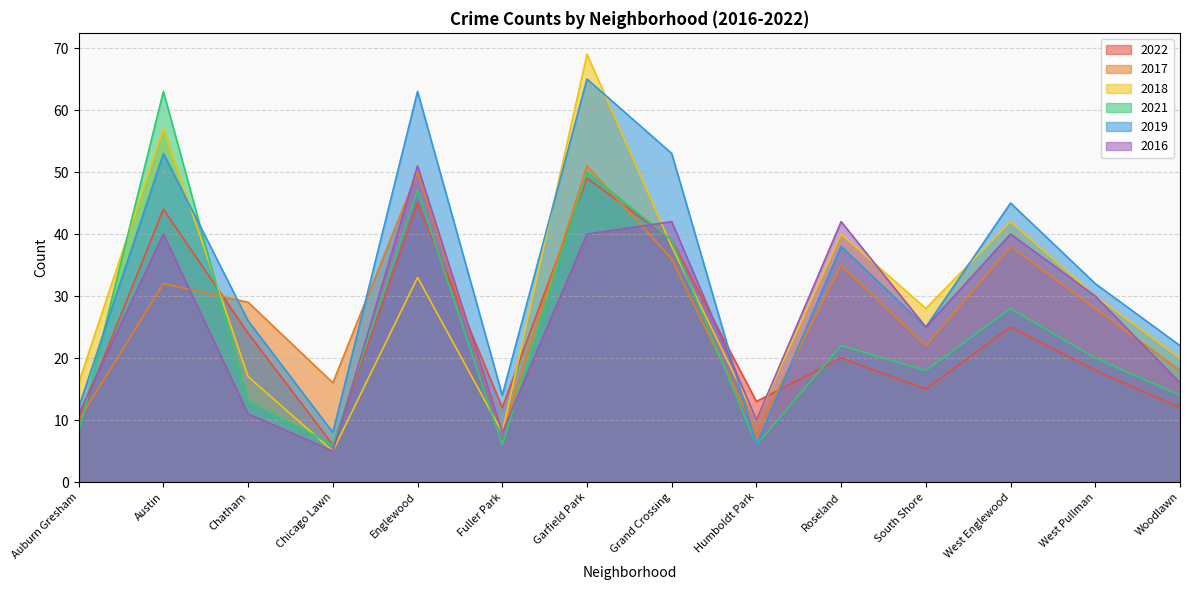

What is the label of the 4th point from the right?

South Shore